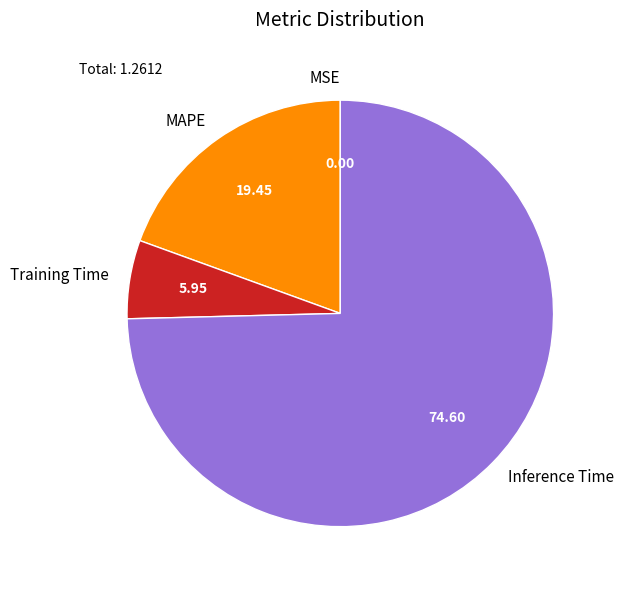

Does any single category account for the majority?

Yes